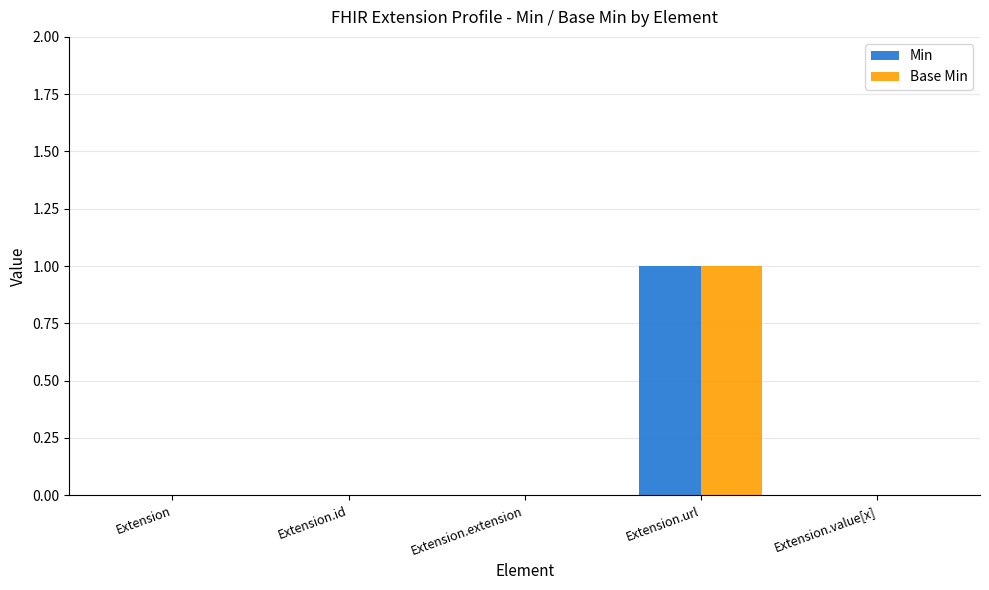

At which category is the sum across all series the highest?

Extension.url